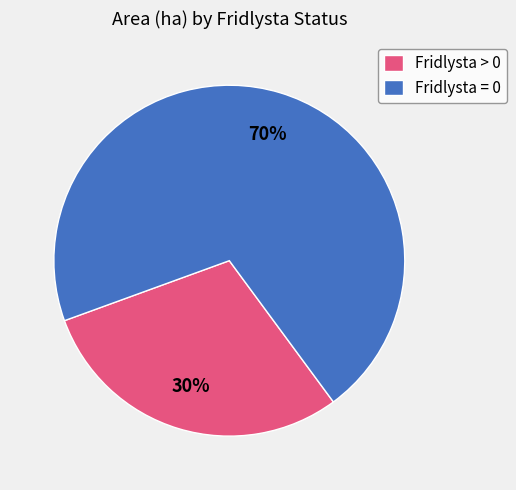

How many segments does this pie chart have?

2